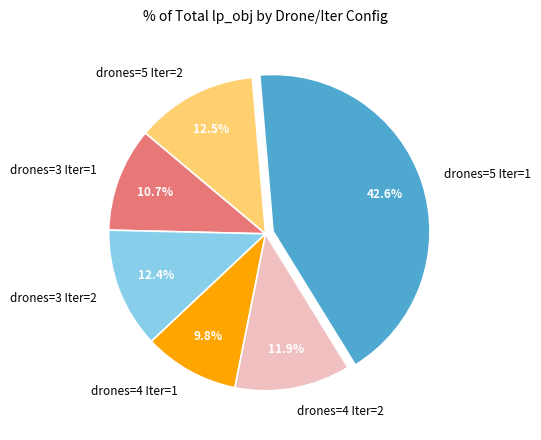

Between drones=3 Iter=1 and drones=4 Iter=2, which is larger?

drones=4 Iter=2